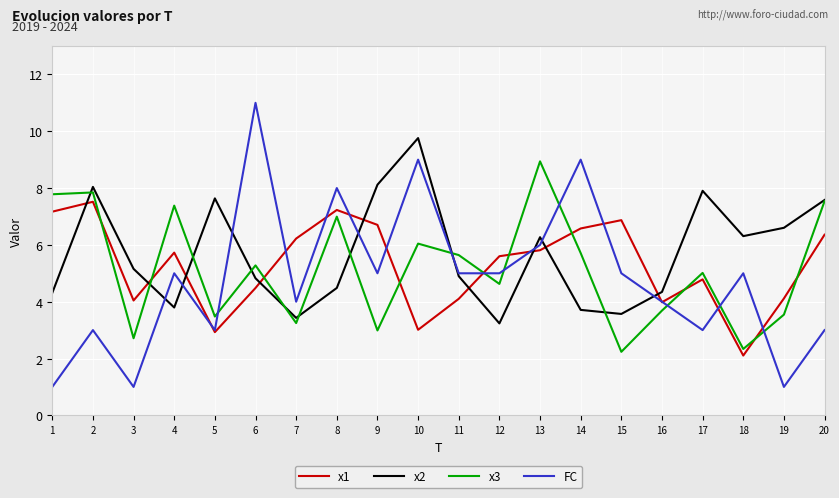

Where do x3 and FC first cross each other?

5 and 6